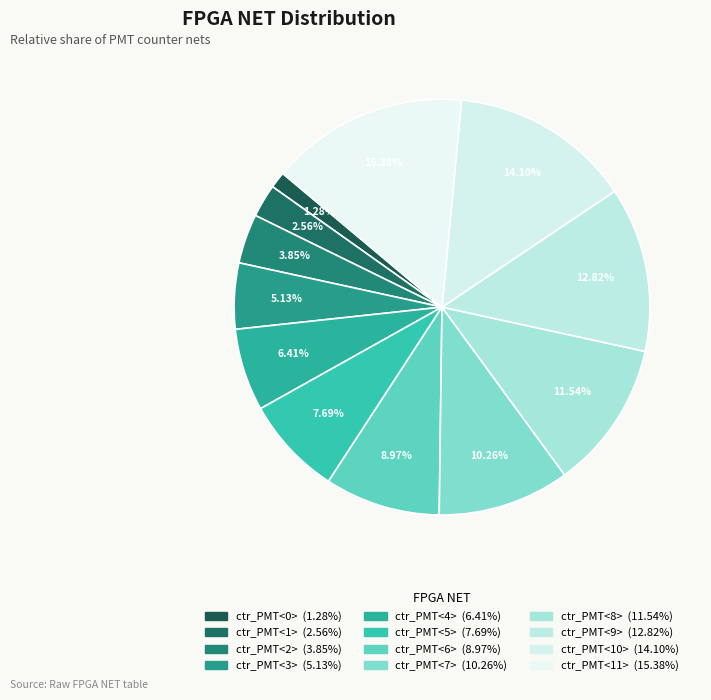

How many segments does this pie chart have?

12